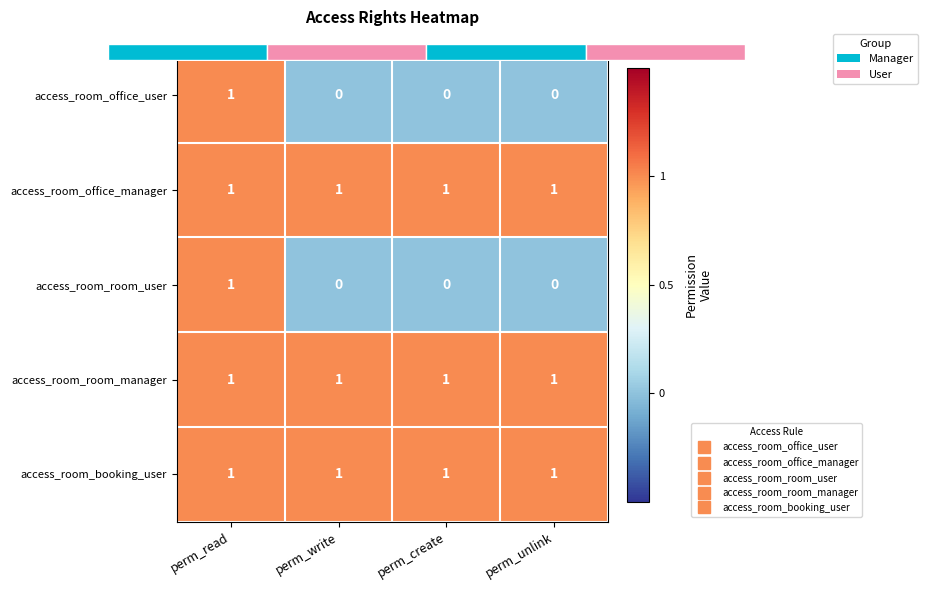

Is it true that access_room_office_user equals -1 at perm_unlink?

False